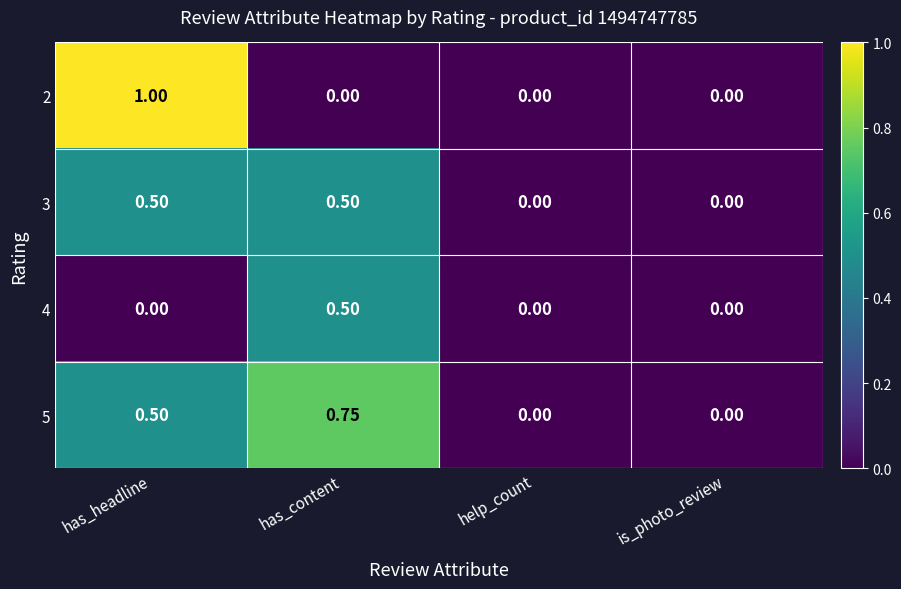

Is the value of 3 at has_content greater than the value of 5 at has_content?

No